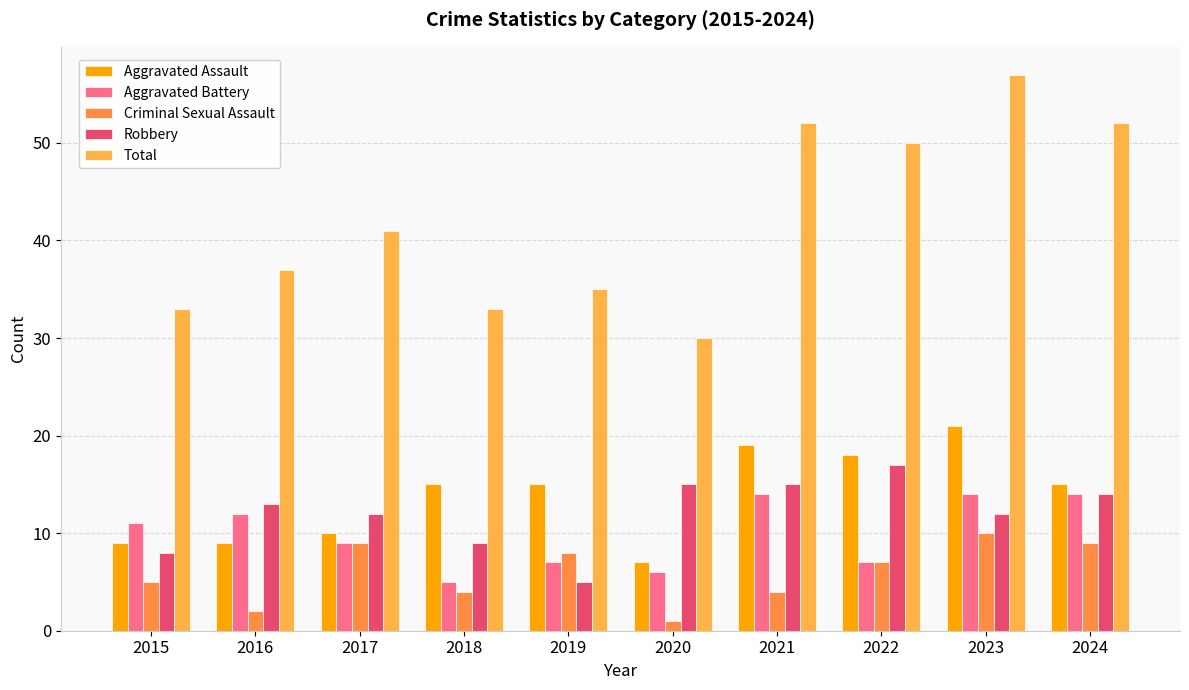

Which label corresponds to the smallest value in the chart?

2020